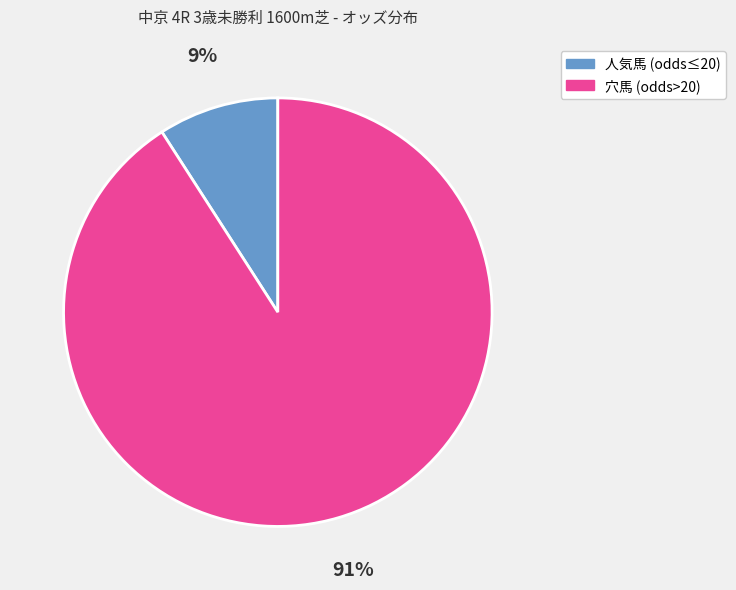

Is there a majority slice in this chart?

Yes